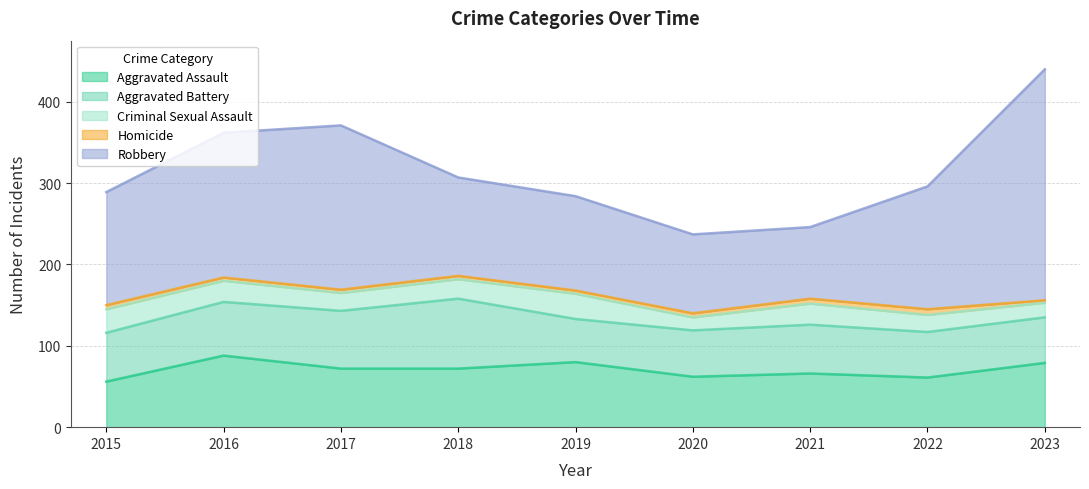

Which series has the largest range (max minus min)?

Robbery